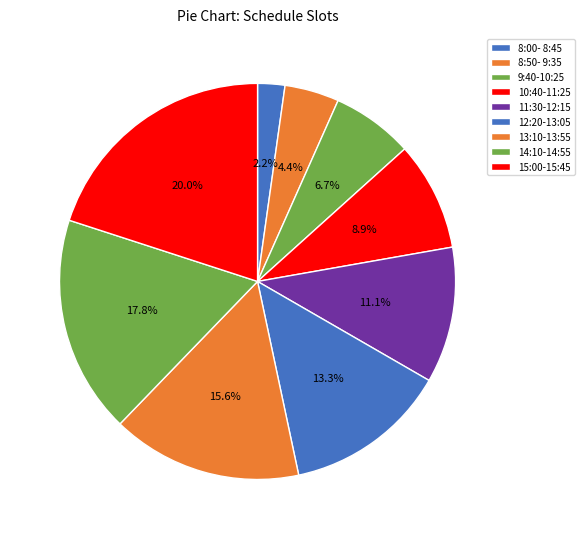

Which category has the smallest portion of the pie?

8:00- 8:45